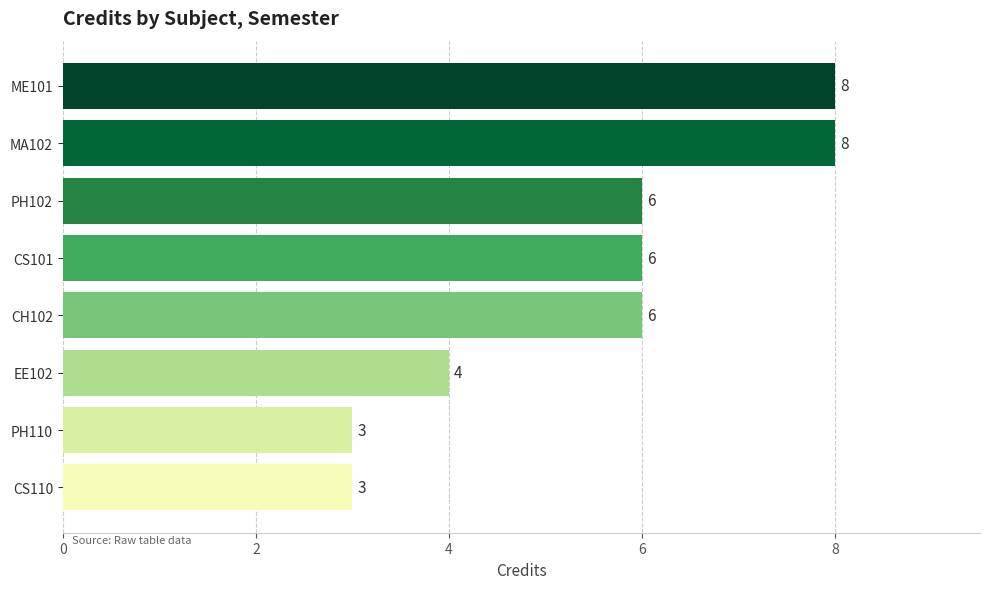

Which has a higher value, PH102 or EE102?

PH102